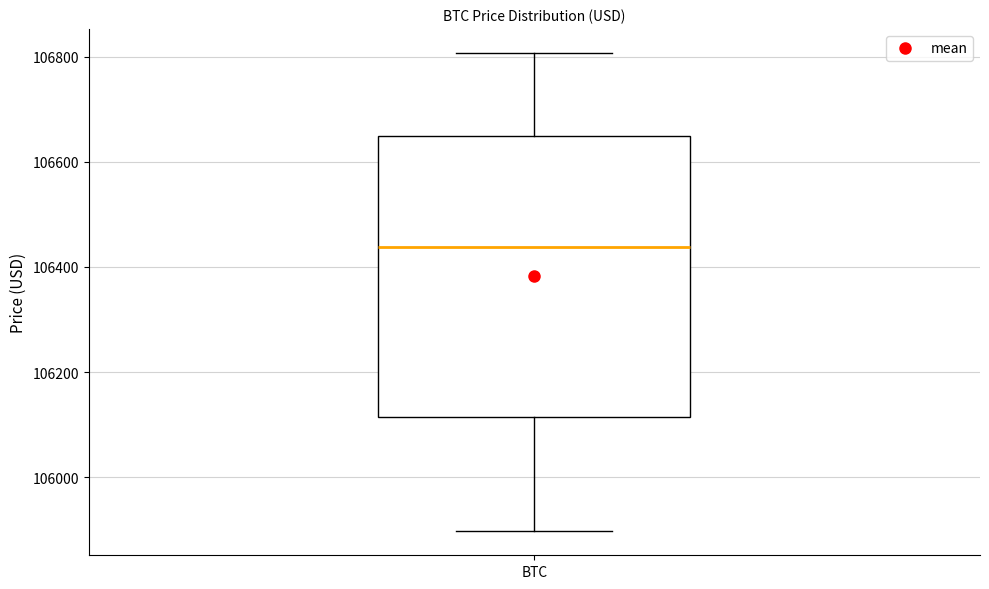

Read this box plot against the y-axis: the position of the median line, the range covered by the box, and the ends of both whiskers. The values are not printed on the chart, so give them approximately, as read against the axis.

median 106440, box 106120 to 106640, whiskers 105900 to 106800